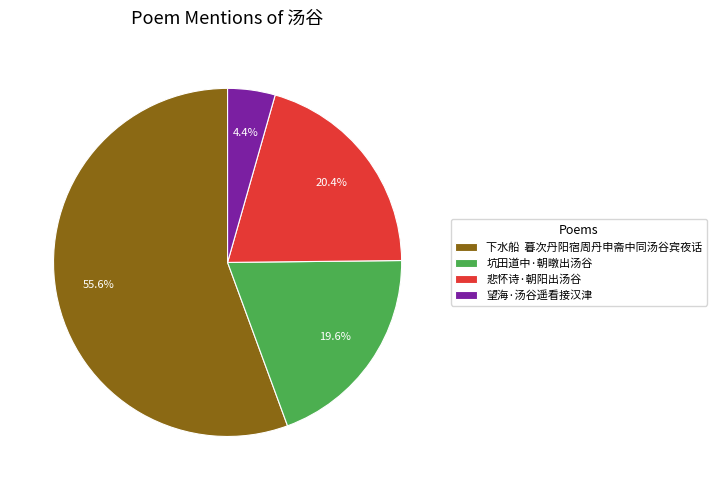

To the nearest percent, what is the average slice percentage?

25%